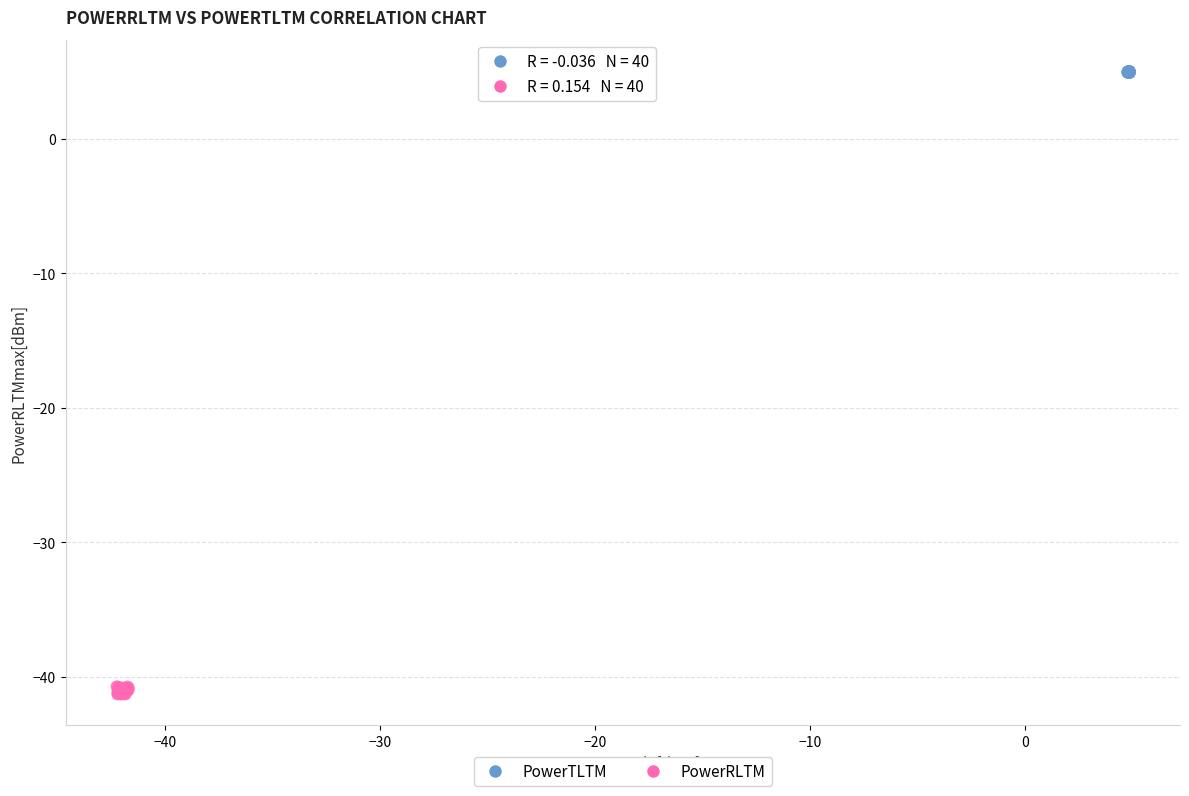

What are all the series names shown in the legend?

PowerTLTM, PowerRLTM